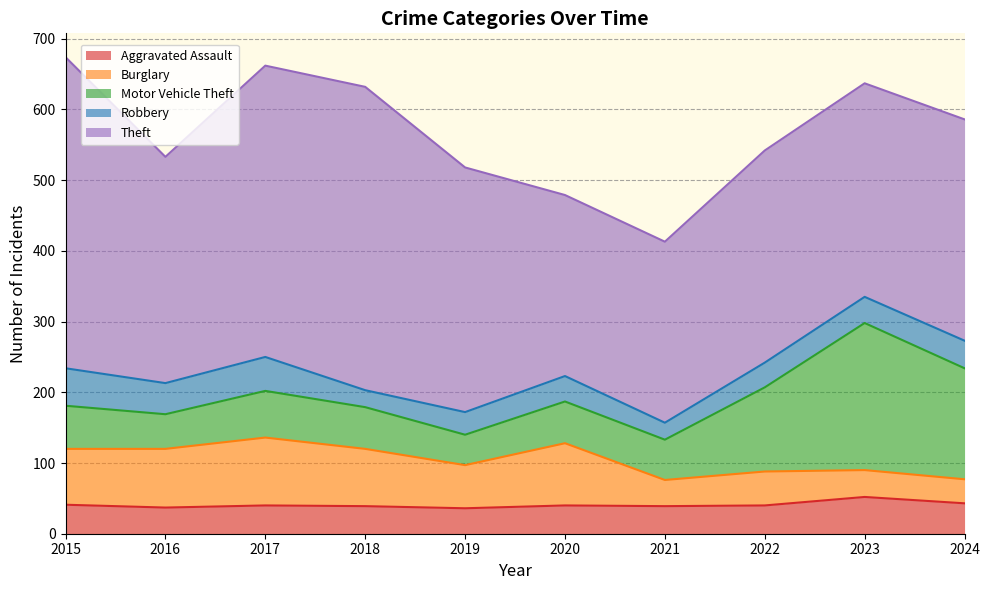

At which category does Robbery reach its first local peak?

2017